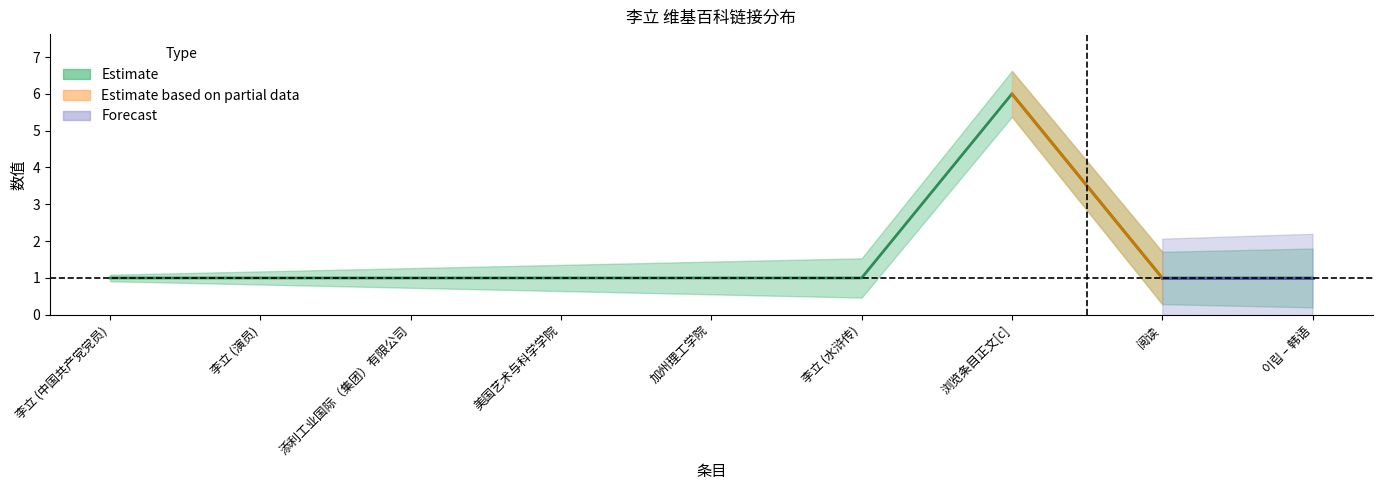

Rank the categories by value from lowest to highest.

李立 (中国共产党党员), 李立 (演员), 添利工业国际（集团）有限公司, 美国艺术与科学学院, 加州理工学院, 李立 (水浒传), 阅读, 이립 – 韩语, 浏览条目正文[c]